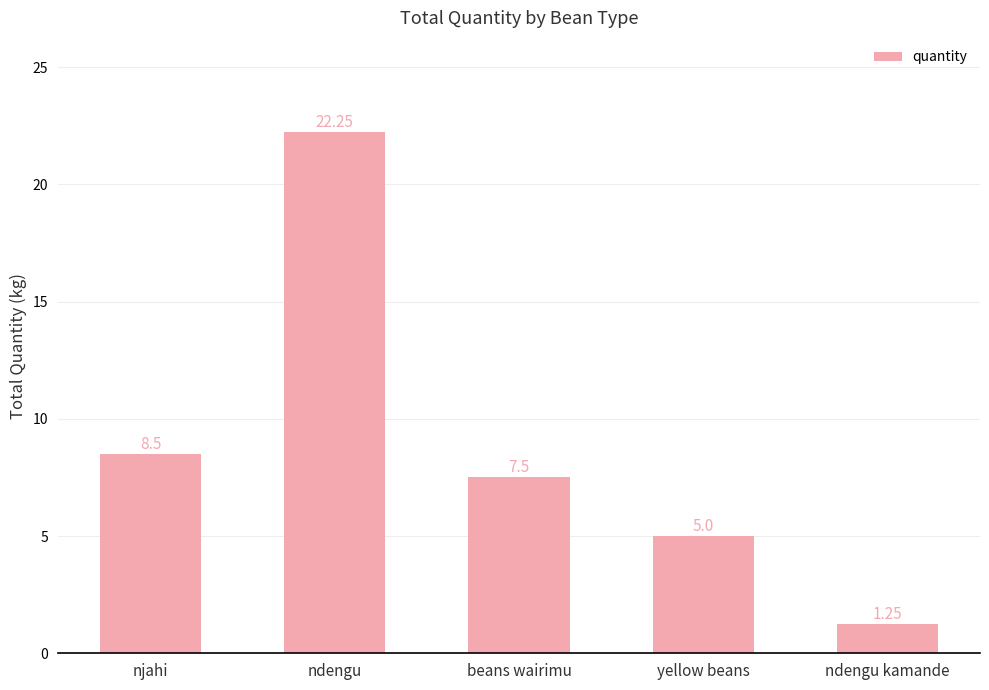

Which has a higher value, njahi or ndengu?

ndengu